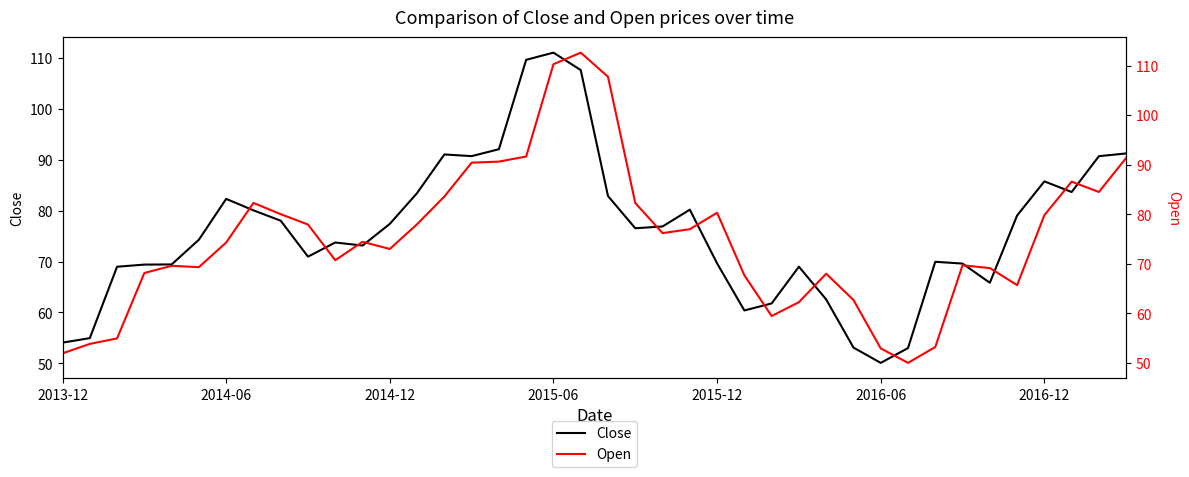

What is the sum of all Close values?

3044.5